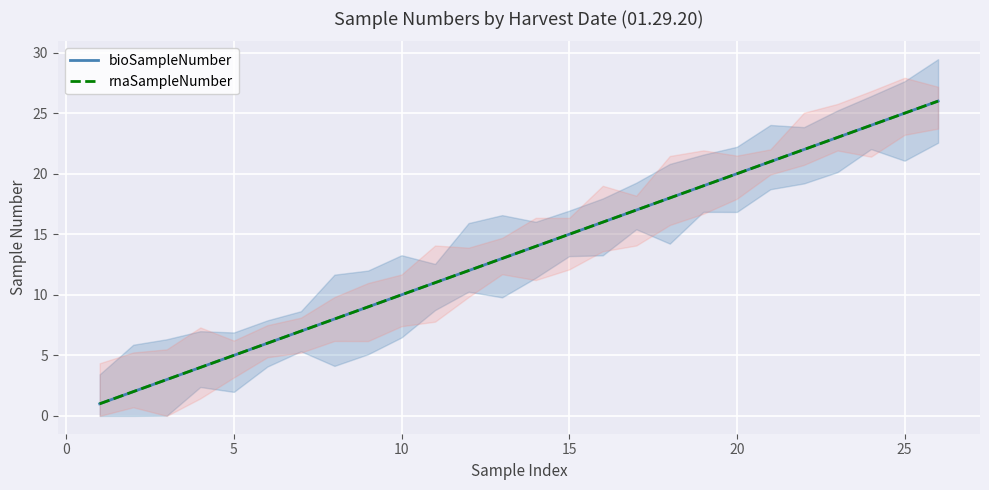

At how many categories does at least one series exceed 19?

7